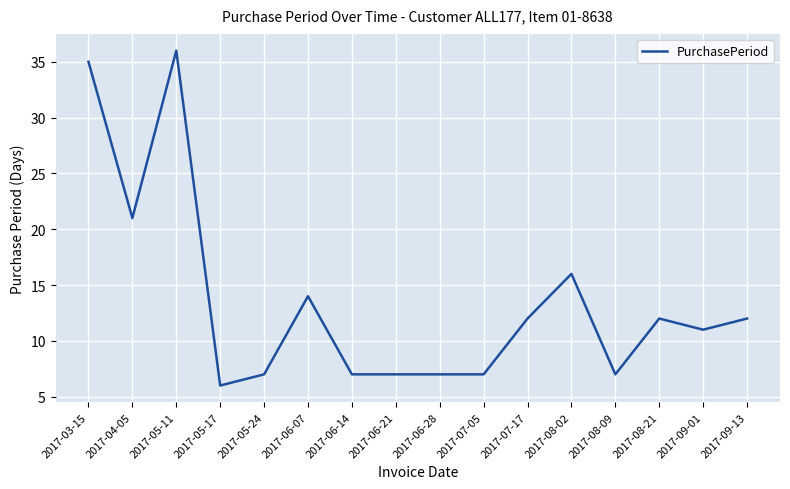

What is the maximum value shown in the chart?

36